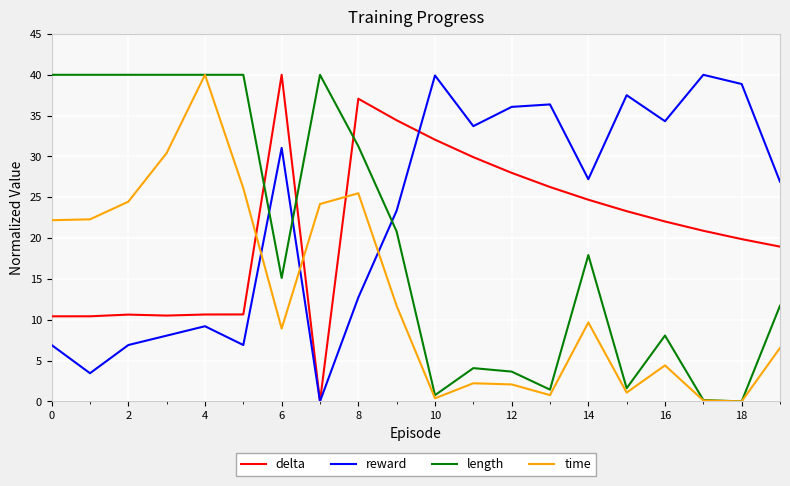

Which series has the largest total across all categories?

reward